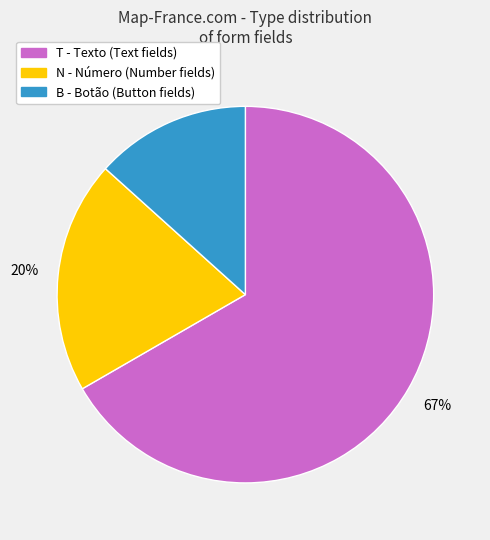

To the nearest percent, what is the average slice percentage?

33%